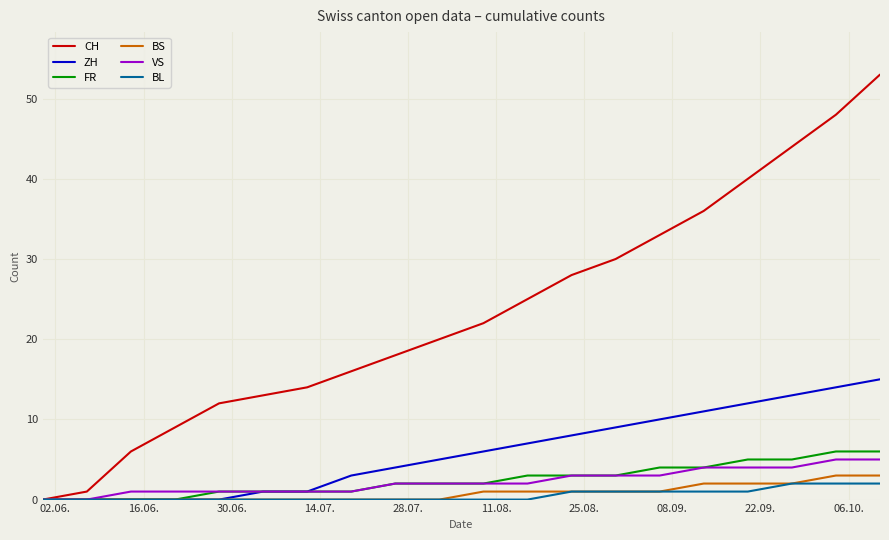

Reading left to right, what are all the values shown in this chart?

CH: 0	1	6	9	12	13	14	16	18	20	22	25	28	30	33	36	40	44	48	53
ZH: 0	0	0	0	0	1	1	3	4	5	6	7	8	9	10	11	12	13	14	15
FR: 0	0	0	0	1	1	1	1	2	2	2	3	3	3	4	4	5	5	6	6
BS: 0	0	0	0	0	0	0	0	0	0	1	1	1	1	1	2	2	2	3	3
VS: 0	0	1	1	1	1	1	1	2	2	2	2	3	3	3	4	4	4	5	5
BL: 0	0	0	0	0	0	0	0	0	0	0	0	1	1	1	1	1	2	2	2